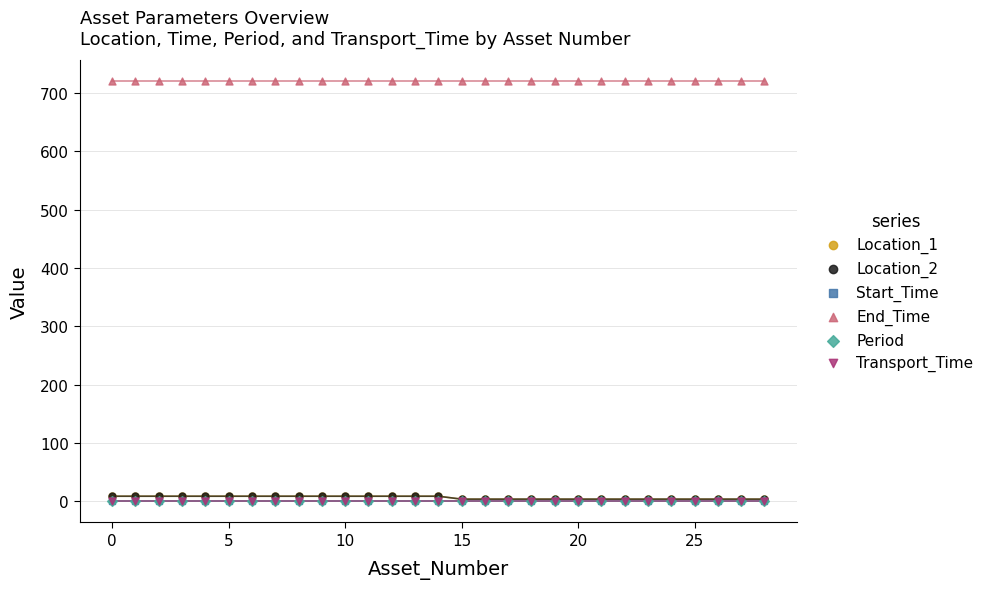

Which series has the largest Y range (max minus min)?

Location_1